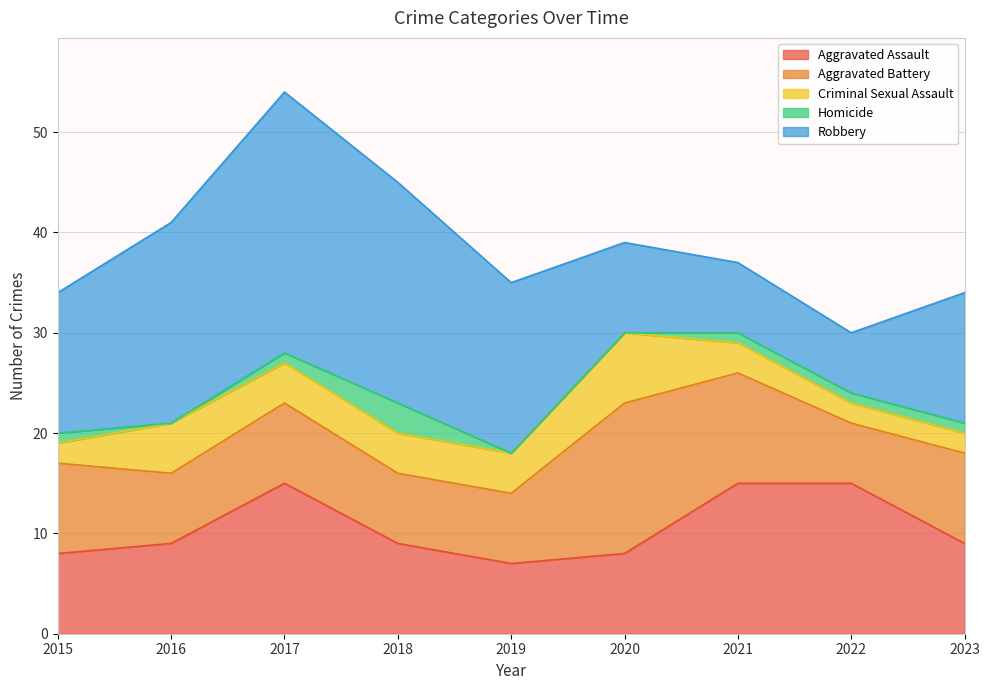

True or false: Robbery and Homicide cross at least once.

False